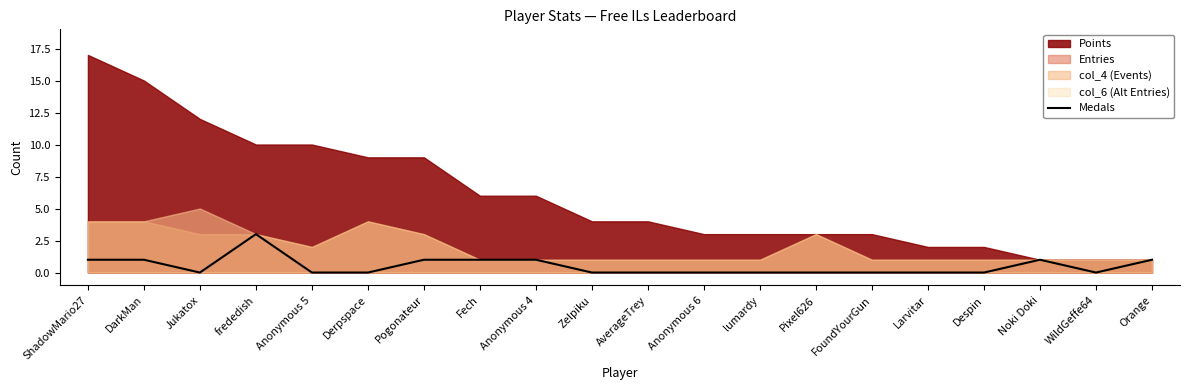

Is it true that Medals equals 1 at Pogonateur?

True